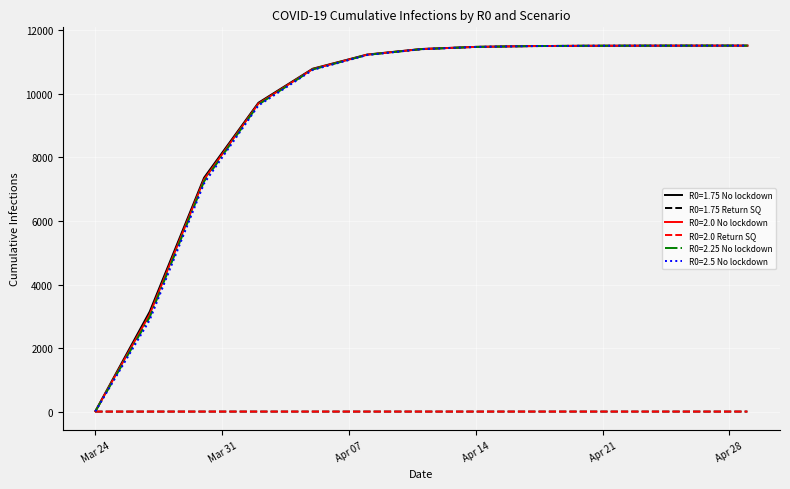

How many categories are shown in the chart?

13